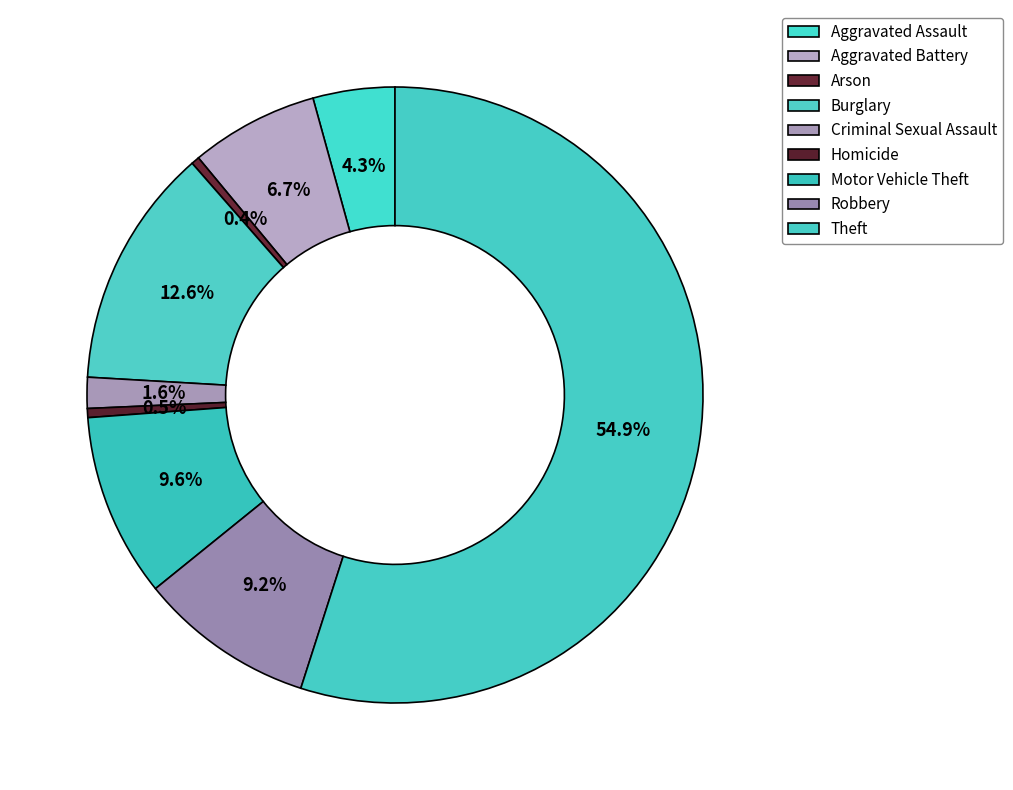

Combined, what portion of the pie is Arson and Aggravated Assault?

4.7%